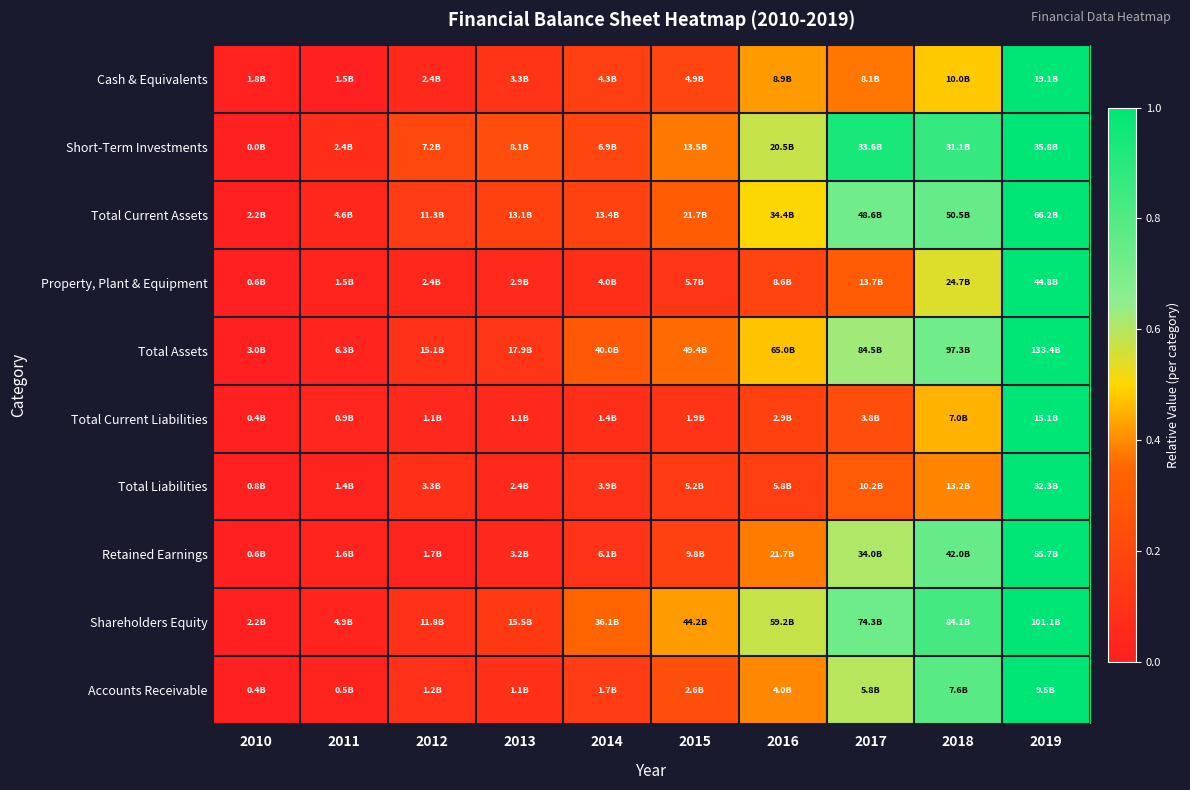

Reading left to right, what are all the values shown in this chart?

Cash & Equivalents: 2010=0.0	2011=0.0	2012=0.0	2013=0.1	2014=0.2	2015=0.2	2016=0.4	2017=0.4	2018=0.5	2019=1.0
Short-Term Investments: 2010=0.0	2011=0.1	2012=0.2	2013=0.2	2014=0.2	2015=0.4	2016=0.6	2017=0.9	2018=0.9	2019=1.0
Total Current Assets: 2010=0.0	2011=0.0	2012=0.1	2013=0.2	2014=0.2	2015=0.3	2016=0.5	2017=0.7	2018=0.8	2019=1.0
Property, Plant & Equipment: 2010=0.0	2011=0.0	2012=0.0	2013=0.1	2014=0.1	2015=0.1	2016=0.2	2017=0.3	2018=0.5	2019=1.0
Total Assets: 2010=0.0	2011=0.0	2012=0.1	2013=0.1	2014=0.3	2015=0.4	2016=0.5	2017=0.6	2018=0.7	2019=1.0
Total Current Liabilities: 2010=0.0	2011=0.0	2012=0.0	2013=0.0	2014=0.1	2015=0.1	2016=0.2	2017=0.2	2018=0.5	2019=1.0
Total Liabilities: 2010=0.0	2011=0.0	2012=0.1	2013=0.1	2014=0.1	2015=0.1	2016=0.2	2017=0.3	2018=0.4	2019=1.0
Retained Earnings: 2010=0.0	2011=0.0	2012=0.0	2013=0.0	2014=0.1	2015=0.2	2016=0.4	2017=0.6	2018=0.8	2019=1.0
Shareholders Equity: 2010=0.0	2011=0.0	2012=0.1	2013=0.1	2014=0.3	2015=0.4	2016=0.6	2017=0.7	2018=0.8	2019=1.0
Accounts Receivable: 2010=0.0	2011=0.0	2012=0.1	2013=0.1	2014=0.1	2015=0.2	2016=0.4	2017=0.6	2018=0.8	2019=1.0